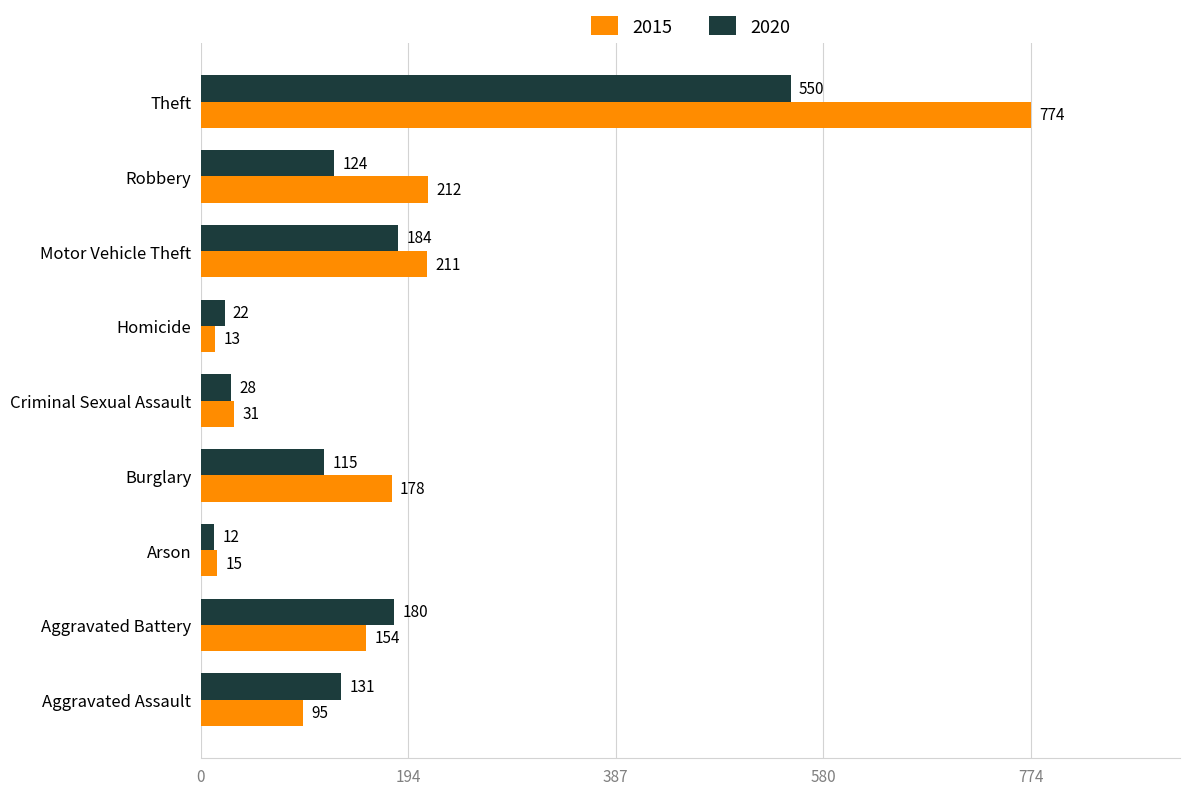

What is the difference between the highest and lowest values at Motor Vehicle Theft?

27